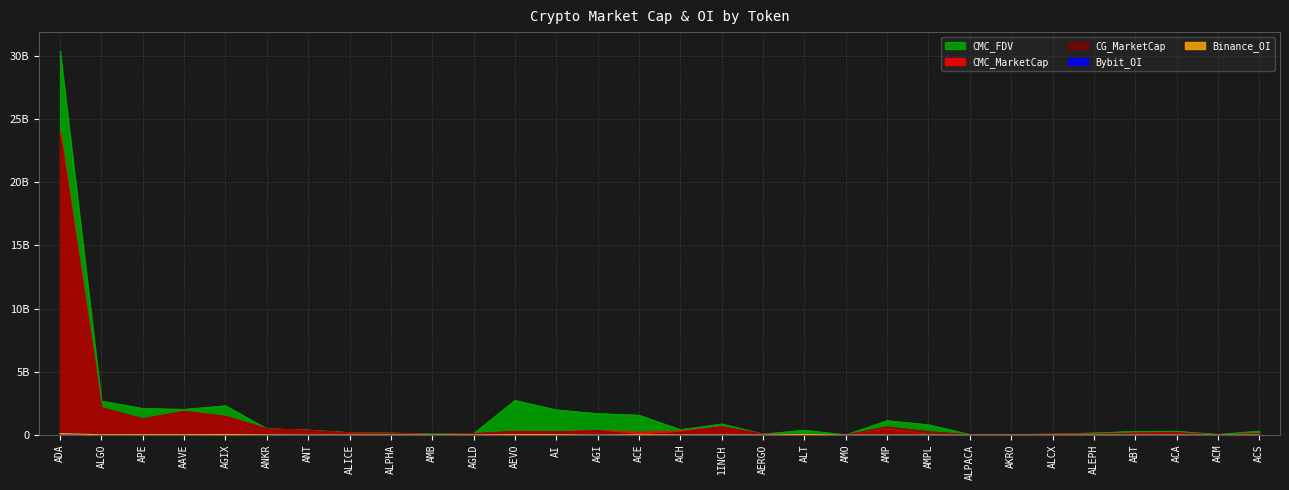

What is the label of the 20th point from the left?

AMO